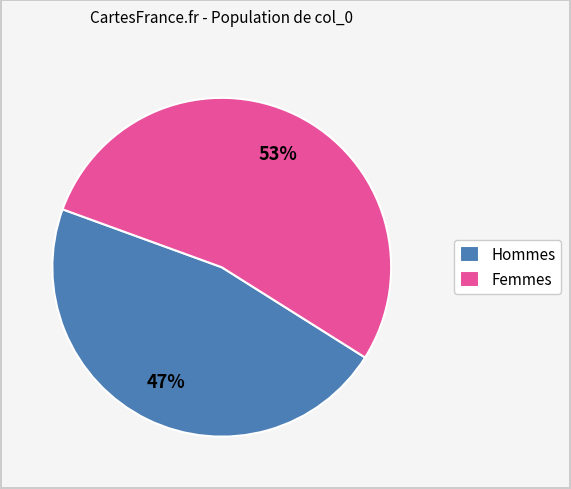

How many segments does this pie chart have?

2